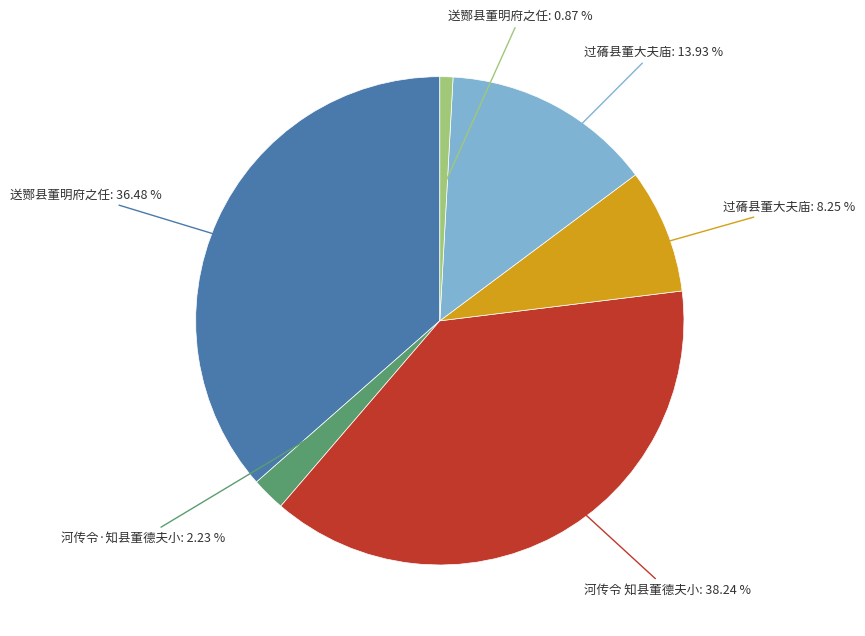

Is there a majority slice in this chart?

No